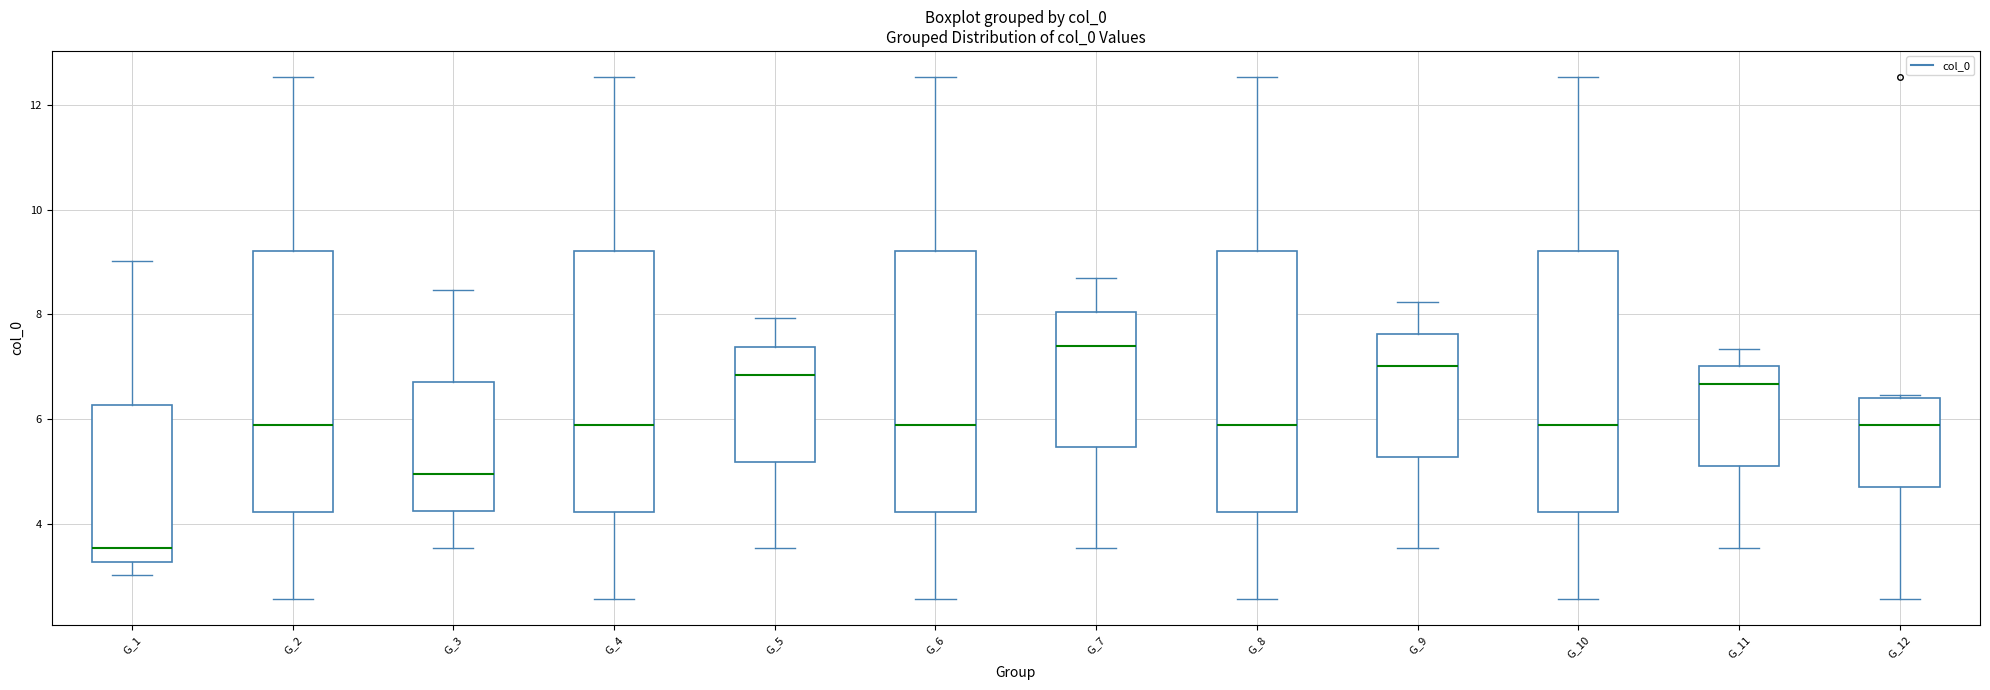

Where does the upper whisker of the box for G_10 end on the y-axis? The values are not printed on the chart, so give them approximately, as read against the axis.

12.6